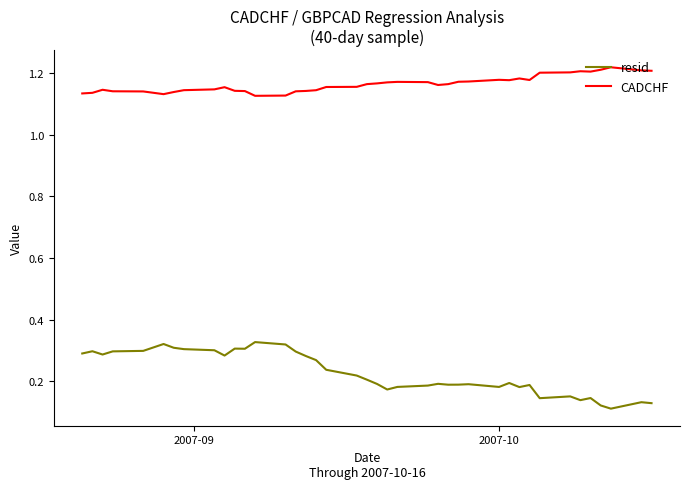

Which series has the largest total across all categories?

CADCHF